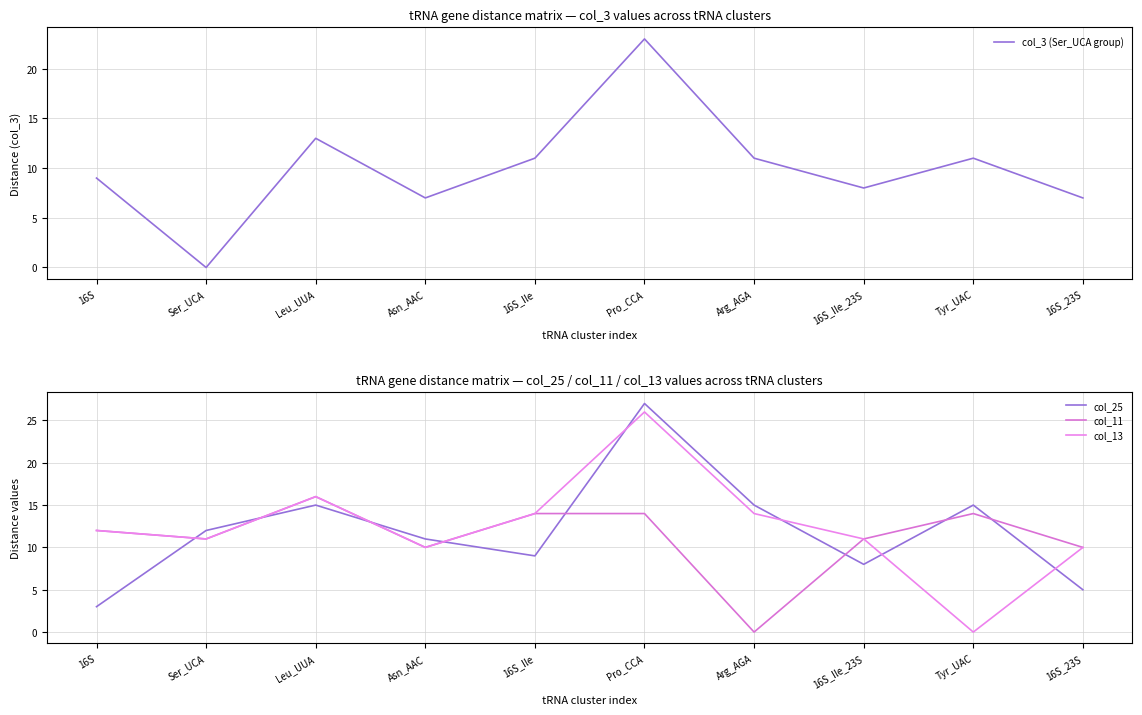

What are all the series names shown in the legend?

col_3 (Ser_UCA group), col_25, col_11, col_13